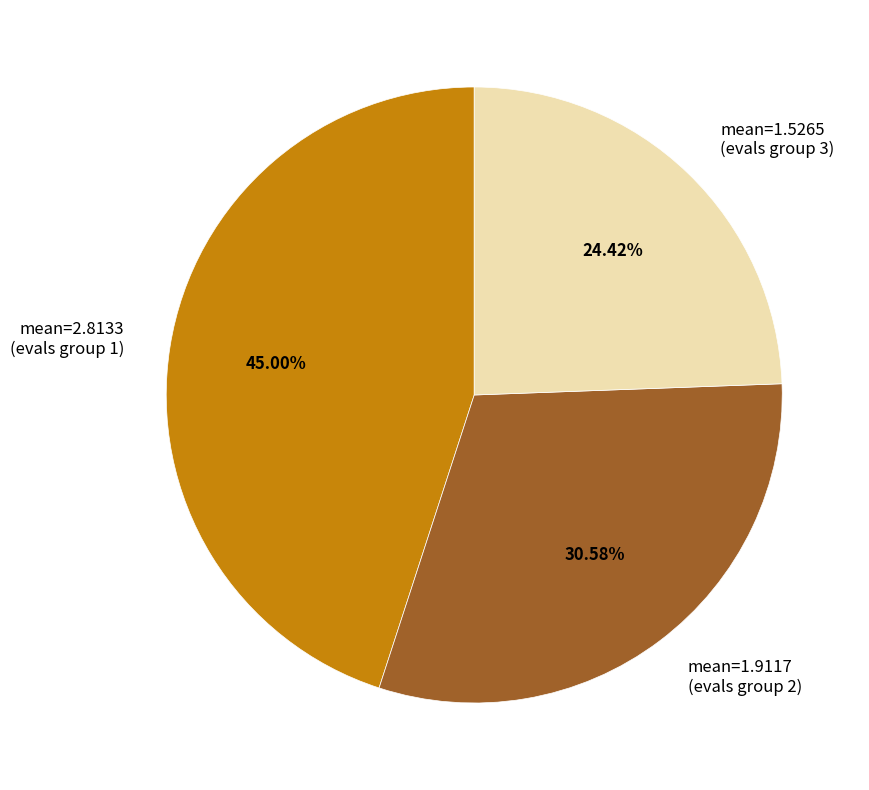

Is mean=1.9117 (evals group 2) the majority of the pie?

No